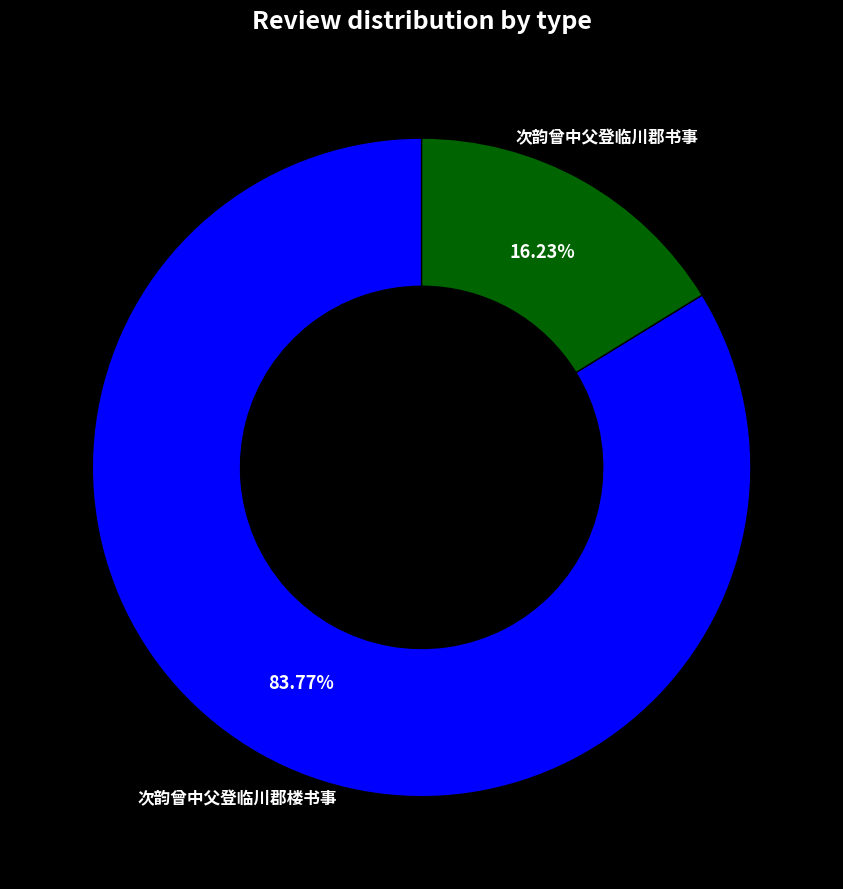

How many segments does this pie chart have?

2